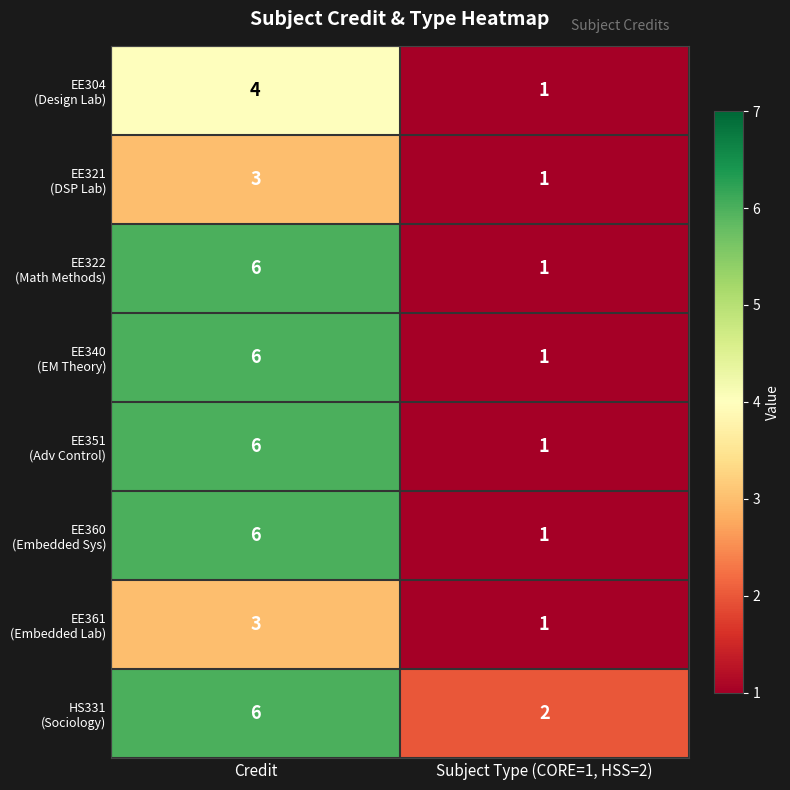

Which category has the lowest value across all series?

Subject Type (CORE=1, HSS=2)